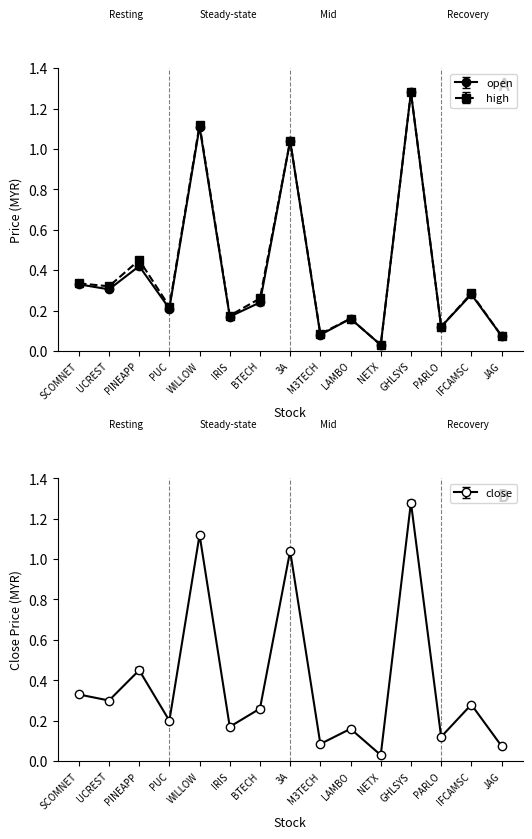

How many interior local valleys does the high series have?

6